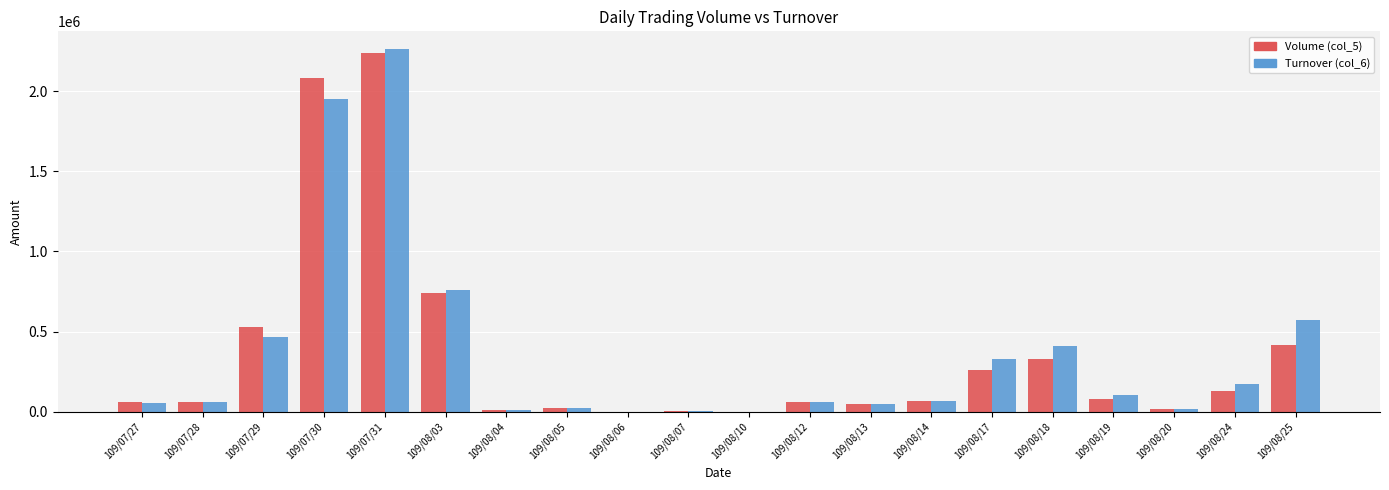

The value of Turnover (col_6) at 109/08/03 is 1114757. True or false?

False